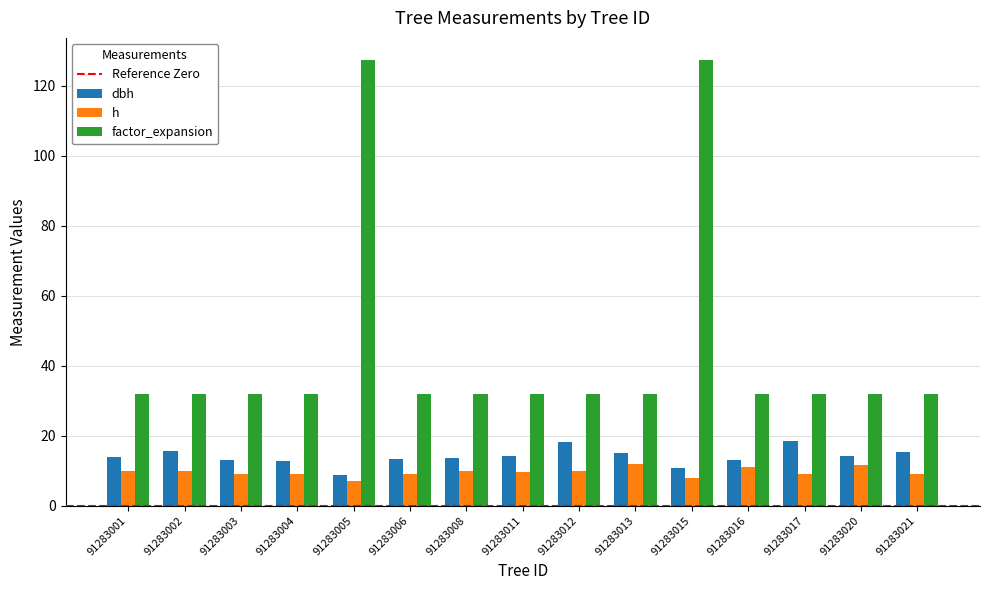

Which series has the widest spread of values?

factor_expansion